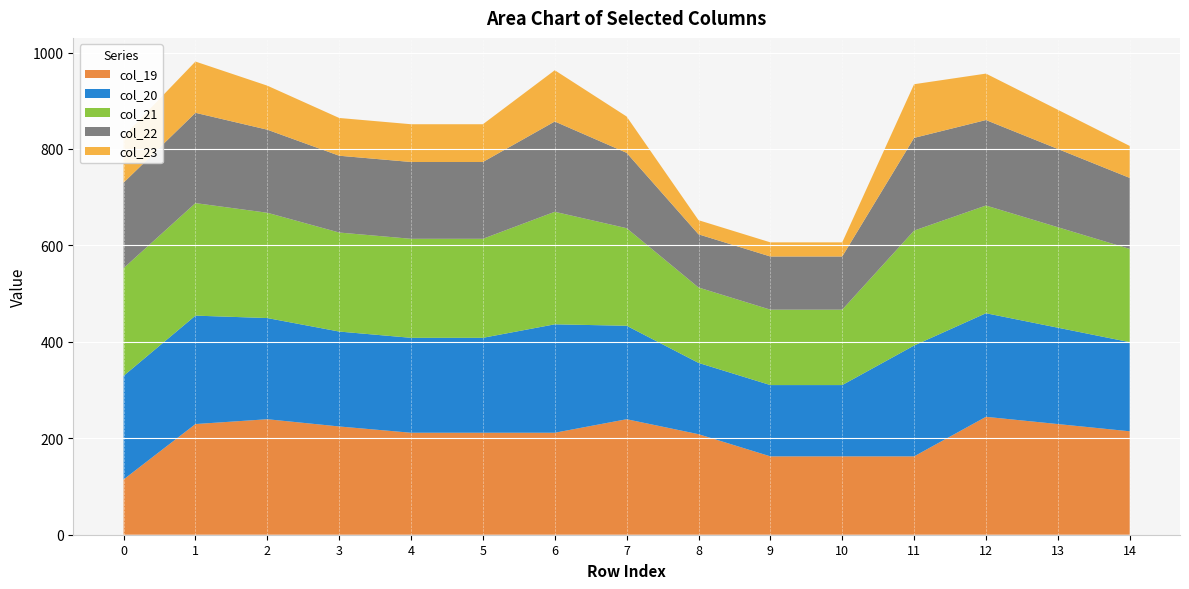

Reading left to right, what are all the values shown in this chart?

col_19: 0=114.6	1=229.5	2=239.5	3=224.5	4=211.5	5=211.5	6=211.5	7=239.5	8=208.5	9=162.5	10=162.5	11=162.5	12=244.5	13=229.5	14=214.5
col_20: 0=214.9	1=224.9	2=209.9	3=196.9	4=196.9	5=196.9	6=224.9	7=193.9	8=147.9	9=147.9	10=147.9	11=229.9	12=214.9	13=199.9	14=184.9
col_21: 0=223.4	1=233.4	2=218.4	3=205.4	4=205.4	5=205.4	6=233.4	7=202.4	8=156.4	9=156.4	10=156.4	11=238.4	12=223.4	13=208.4	14=193.4
col_22: 0=177.3	1=187.3	2=172.3	3=159.3	4=159.3	5=159.3	6=187.3	7=156.3	8=110.3	9=110.3	10=110.3	11=192.3	12=177.3	13=162.3	14=147.3
col_23: 0=96.3	1=106.3	2=91.3	3=78.3	4=78.3	5=78.3	6=106.3	7=75.3	8=29.3	9=29.3	10=29.3	11=111.3	12=96.3	13=81.3	14=66.3